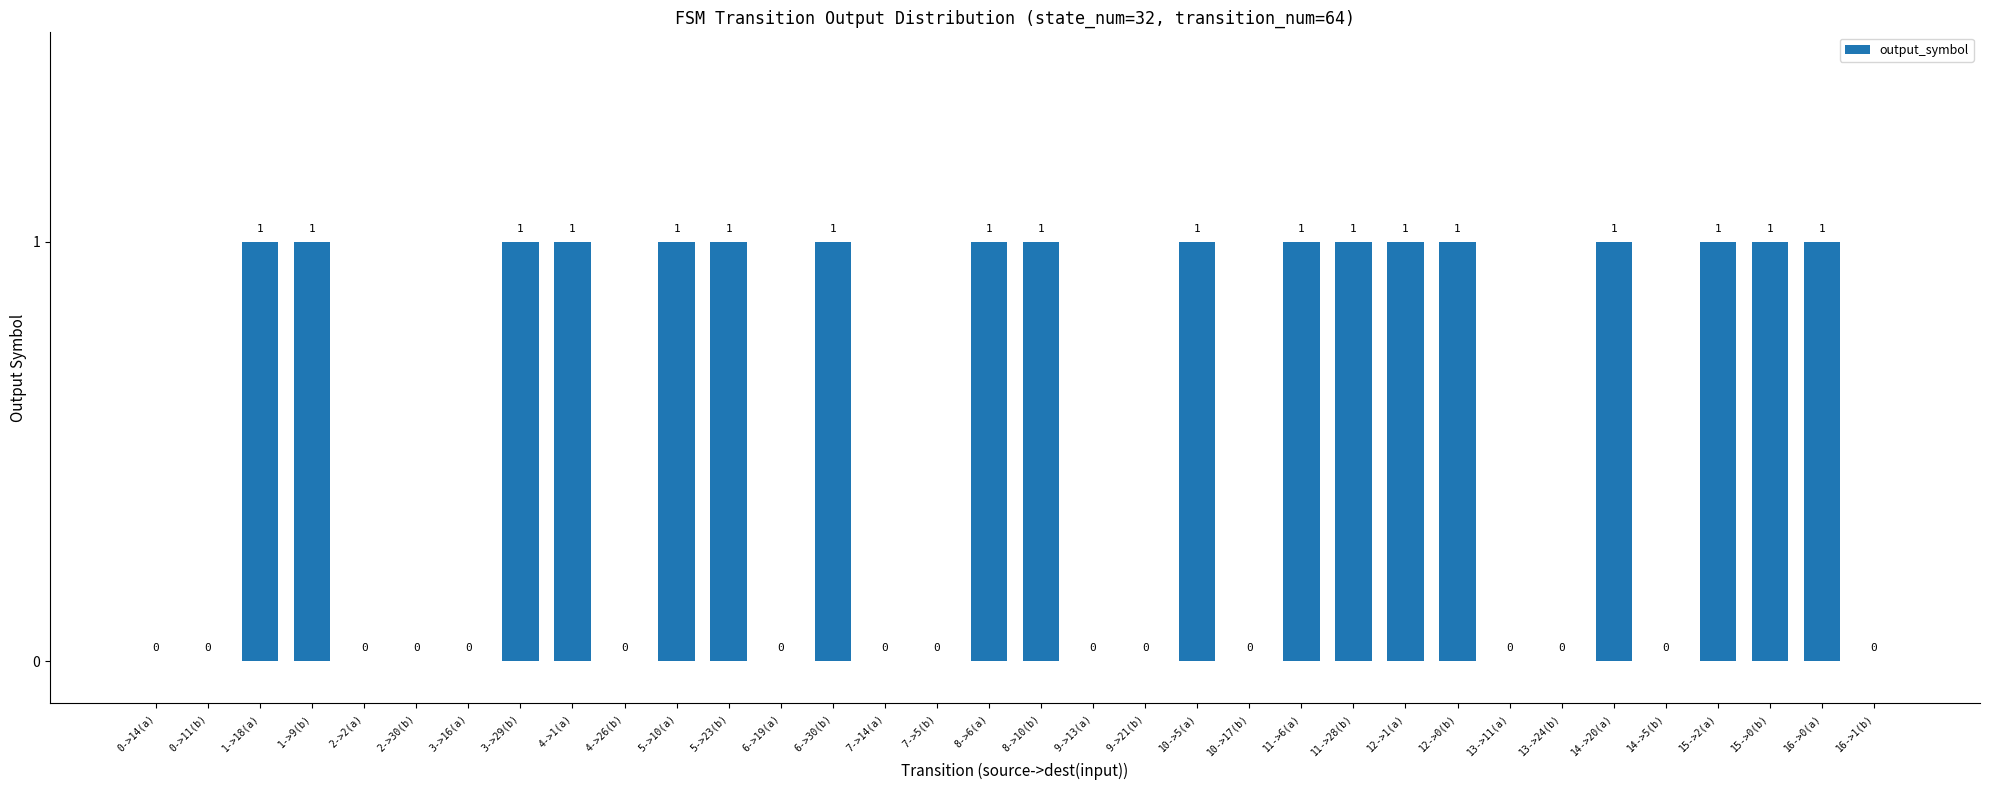

What is the sum of the values at 15->2(a) and 6->19(a)?

1